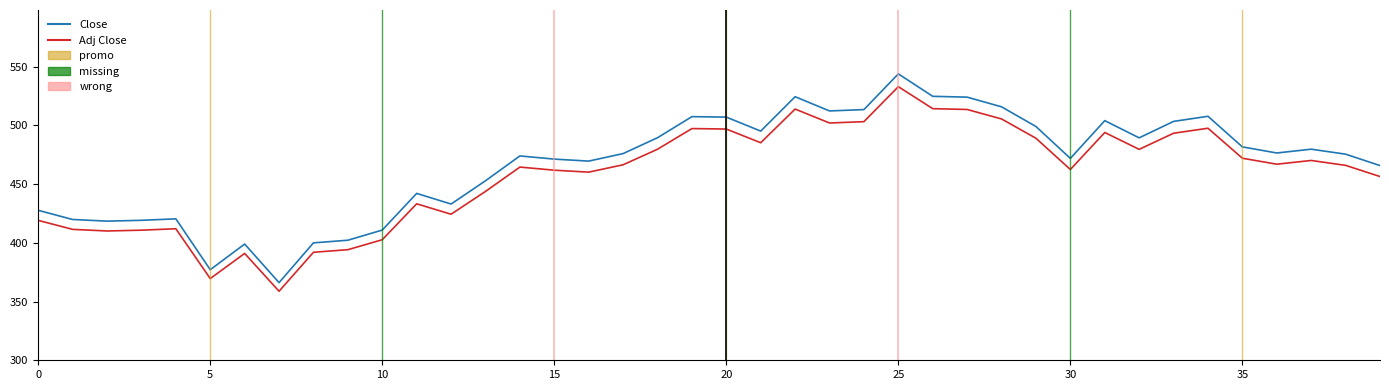

Does the chart have visible grid lines?

No